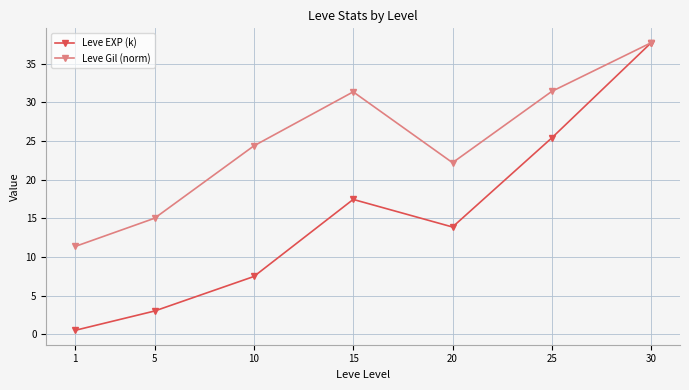

Which series has the largest range (max minus min)?

Leve EXP (k)